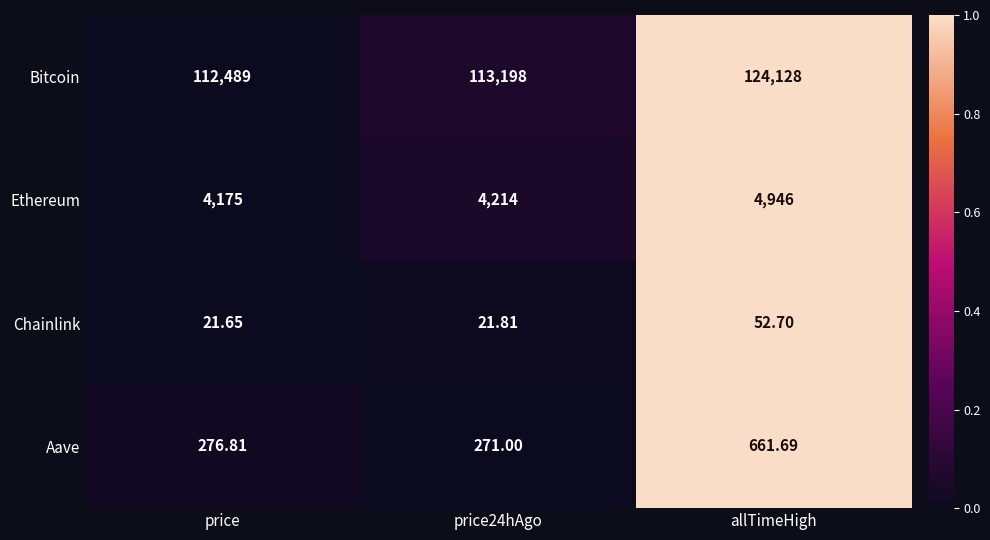

List the series in order of their peak value, lowest first.

Chainlink, Aave, Ethereum, Bitcoin